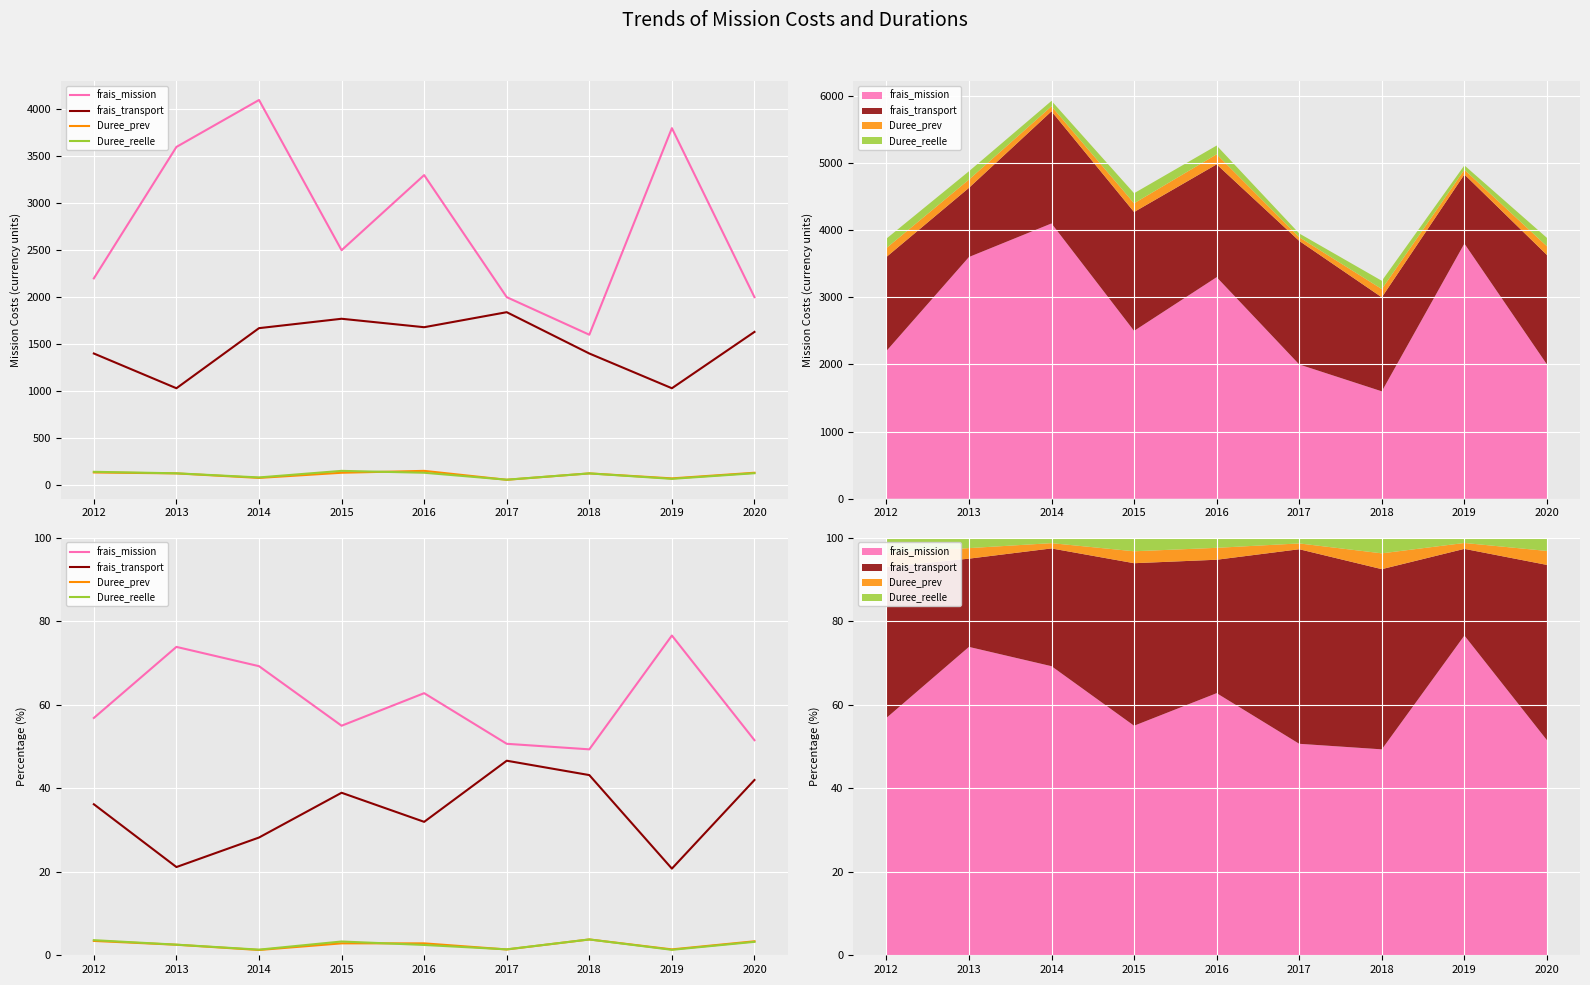

The value of frais_mission at 2017 is 34.6. True or false?

False